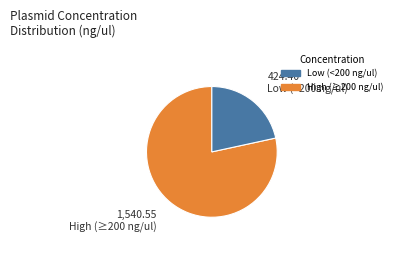

Does any single category account for the majority?

Yes